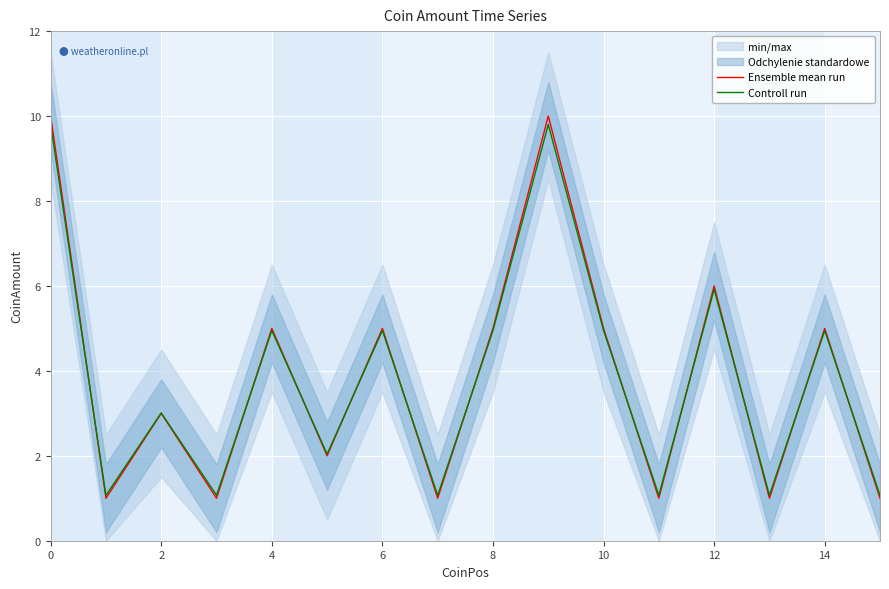

What is the difference between the maximum and minimum values in the Controll run series?

8.7